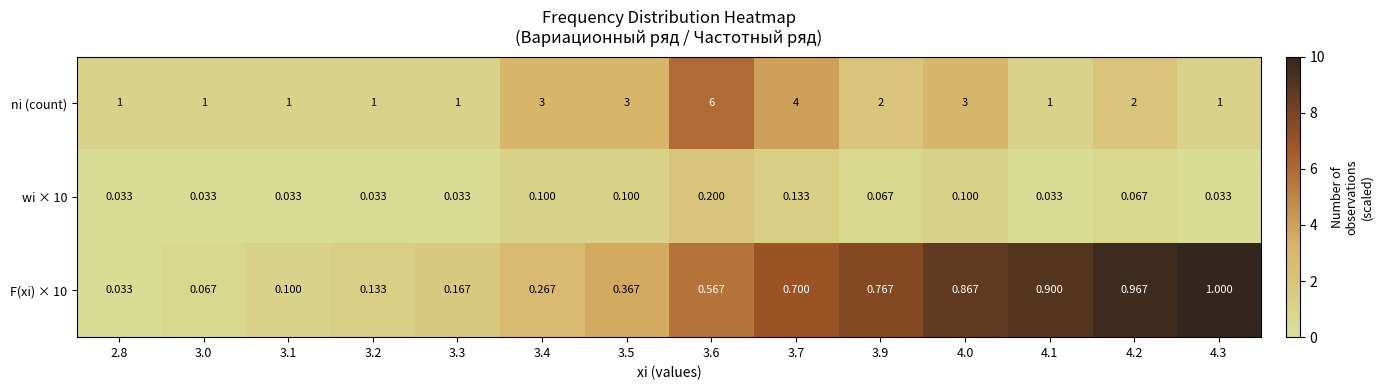

Which series has the largest range (max minus min)?

ni (count)